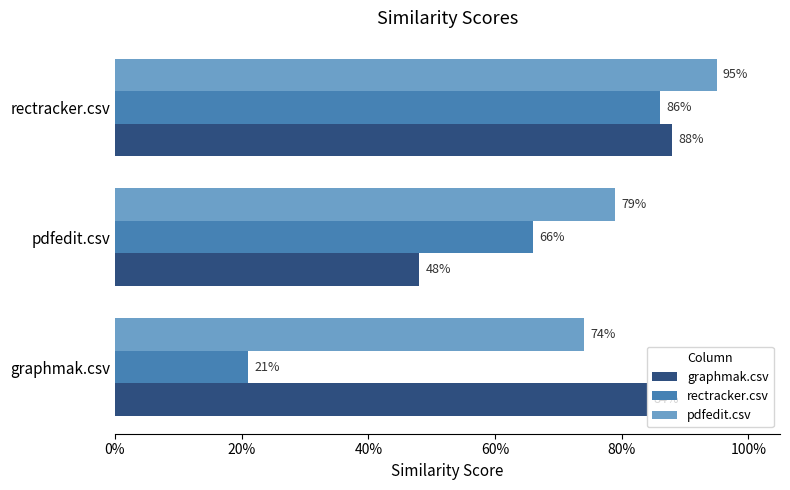

Which series has the widest spread of values?

rectracker.csv